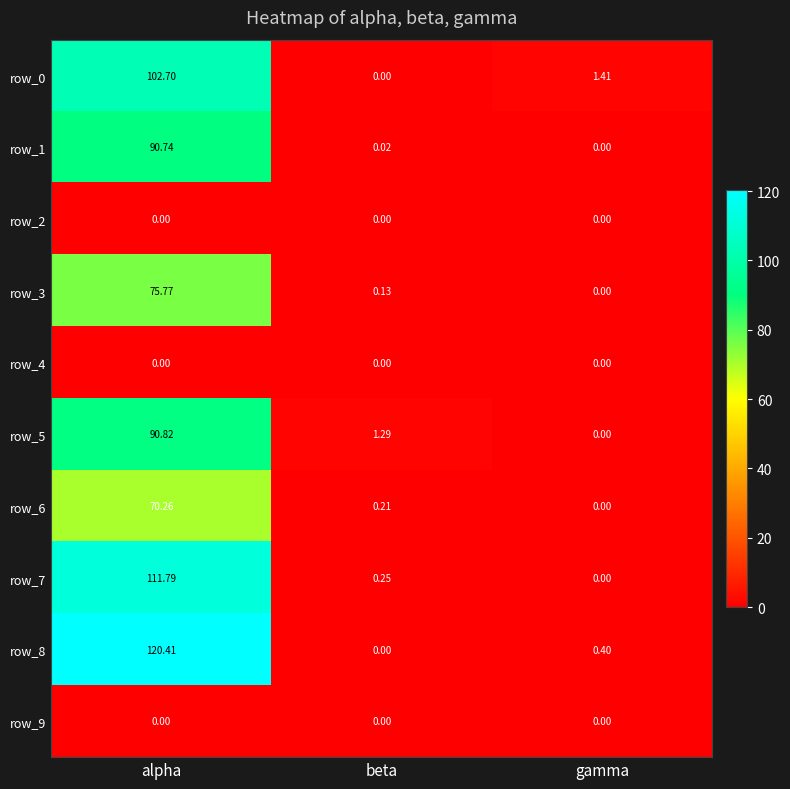

List the labels in order of row_8 value, largest first.

alpha, gamma, beta